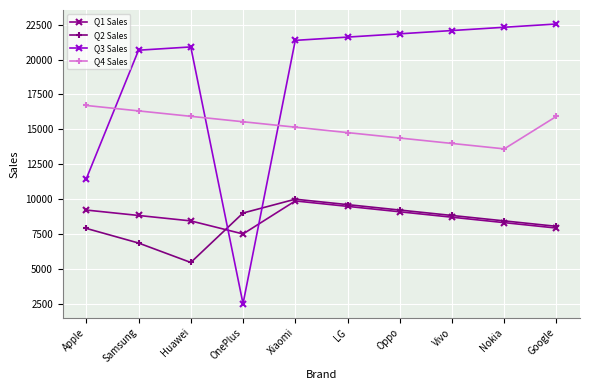

True or false: Q4 Sales has a value of 18355 at Vivo.

False